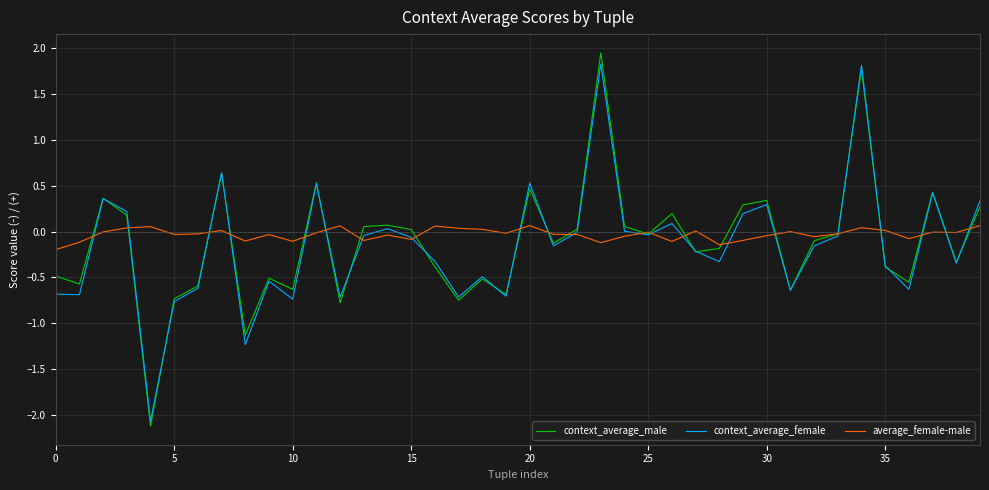

What are all the series names shown in the legend?

context_average_male, context_average_female, average_female-male